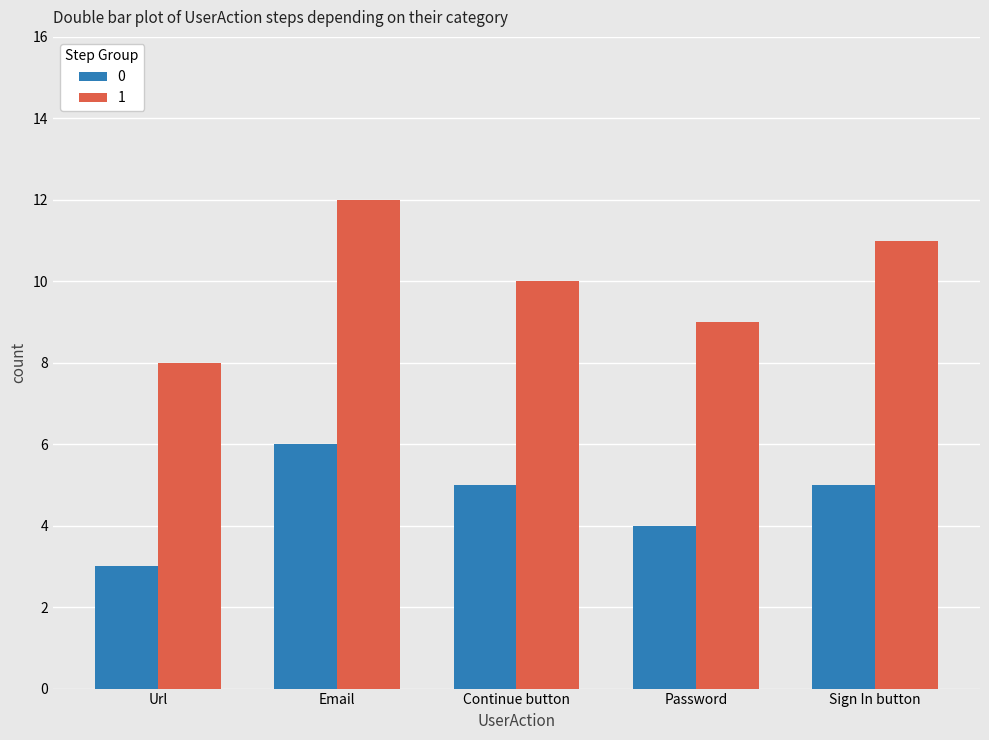

How many bars are there in each group?

2